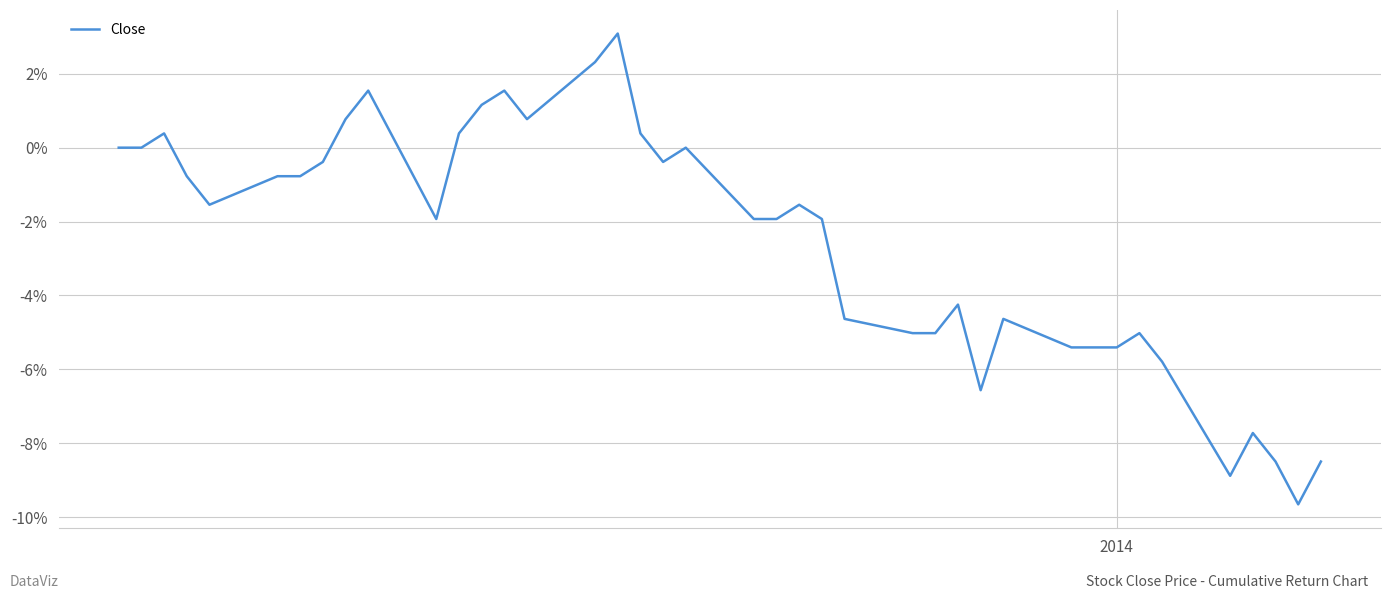

How many points are higher than both their immediate neighbors (excluding endpoints)?

10